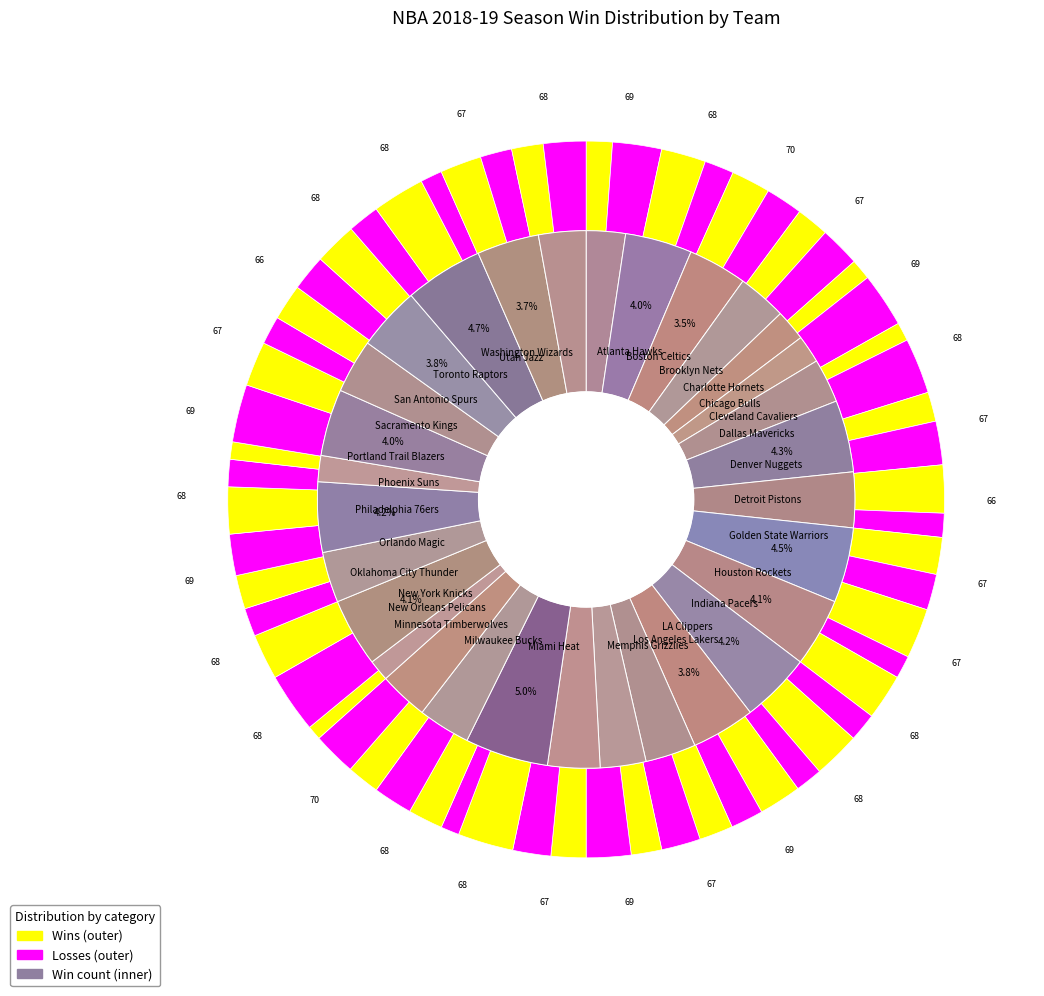

Between Minnesota Timberwolves and Washington Wizards, which series saw the biggest shift?

wins